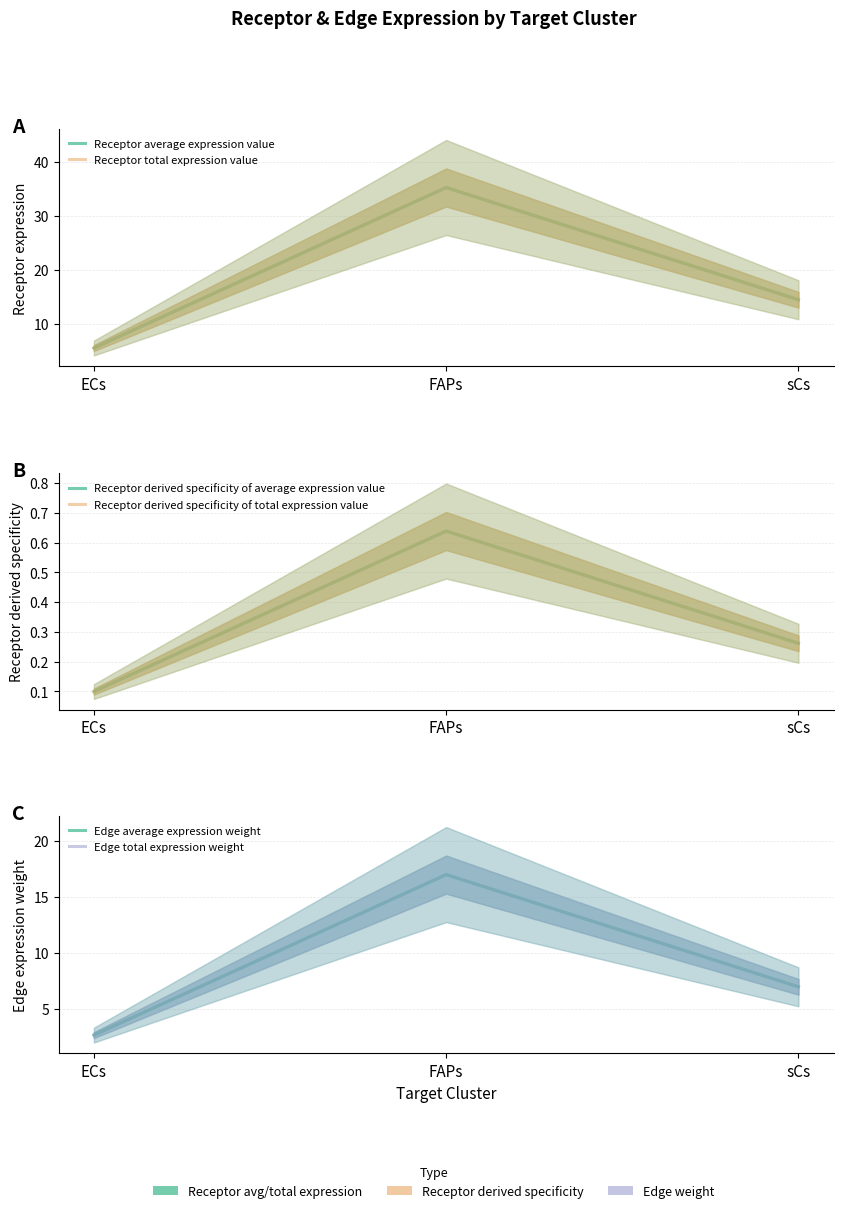

At how many categories does at least one series exceed 17?

1